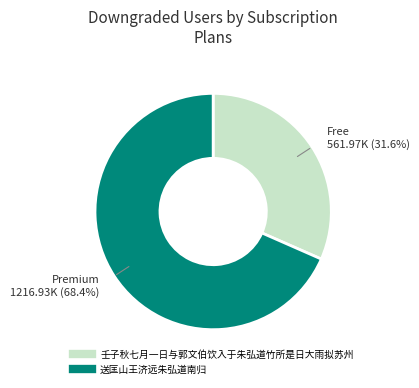

To the nearest percent, what is the average slice percentage?

50%